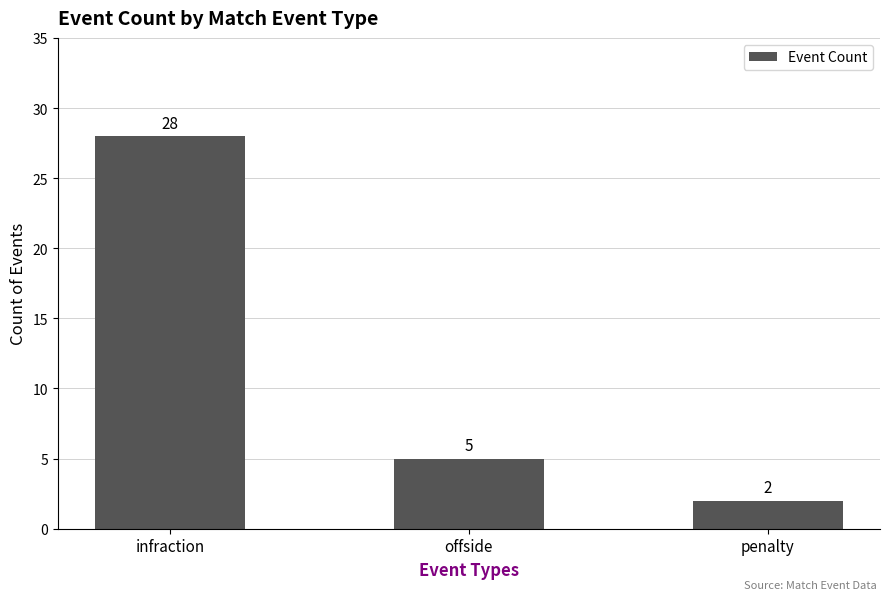

What value does the data have at infraction?

28